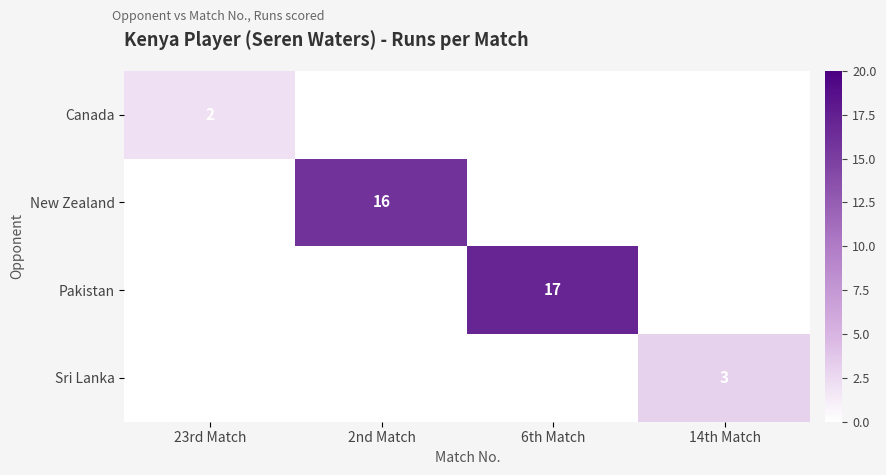

Is it true that Canada equals 3 at 23rd Match?

False